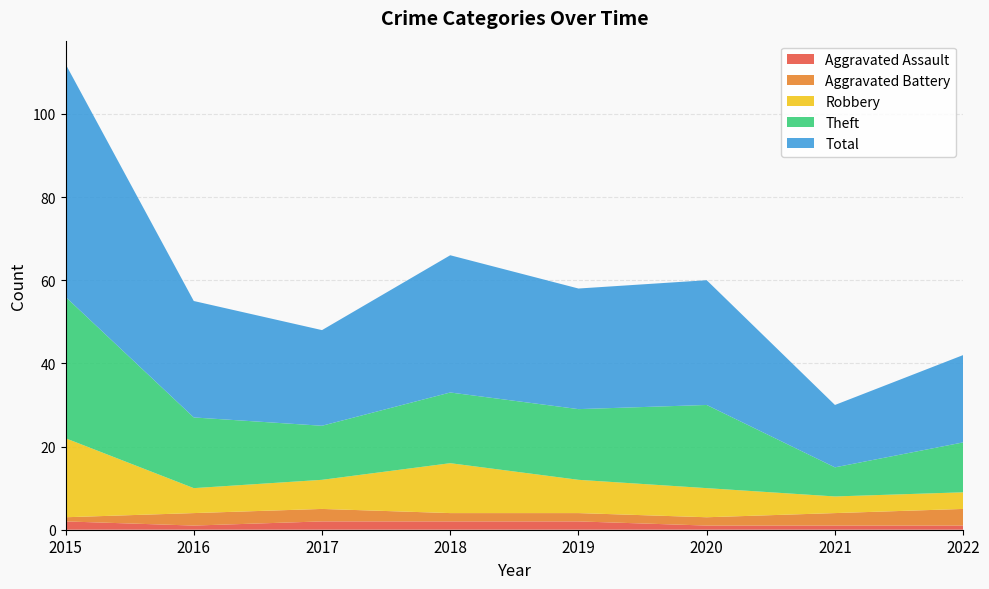

Reading left to right, what are all the values shown in this chart?

Aggravated Assault: 2015=2	2016=1	2017=2	2018=2	2019=2	2020=1	2021=1	2022=1
Aggravated Battery: 2015=1	2016=3	2017=3	2018=2	2019=2	2020=2	2021=3	2022=4
Robbery: 2015=19	2016=6	2017=7	2018=12	2019=8	2020=7	2021=4	2022=4
Theft: 2015=34	2016=17	2017=13	2018=17	2019=17	2020=20	2021=7	2022=12
Total: 2015=56	2016=28	2017=23	2018=33	2019=29	2020=30	2021=15	2022=21